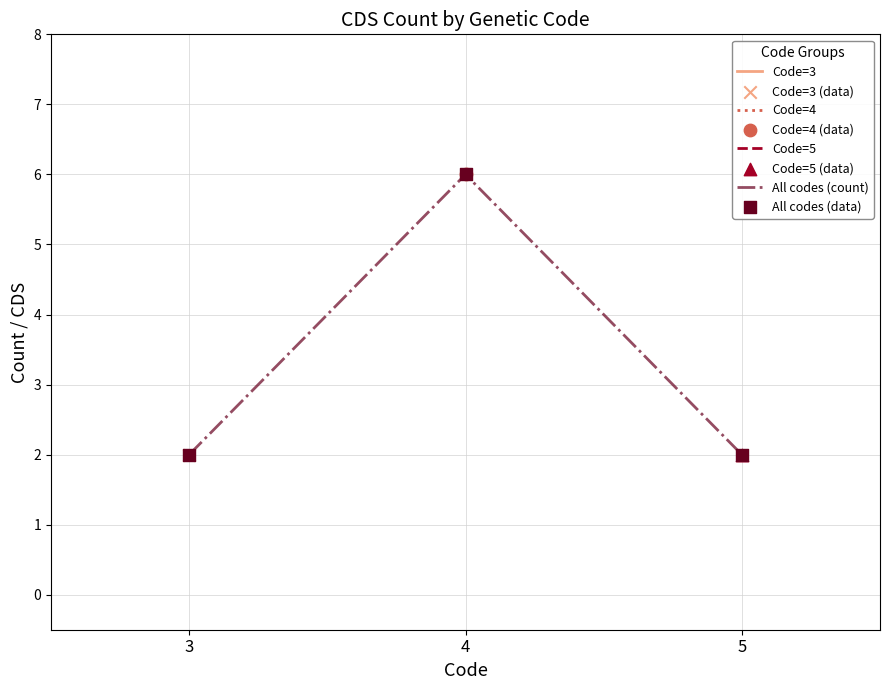

Which series has the largest Y range (max minus min)?

All codes (count)